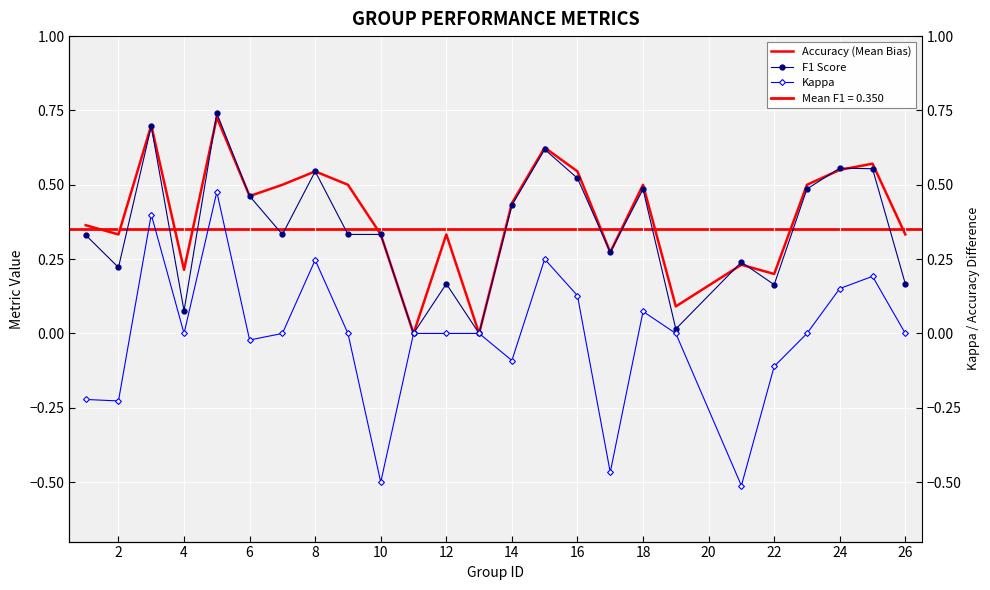

Count the number of data series in this chart.

3